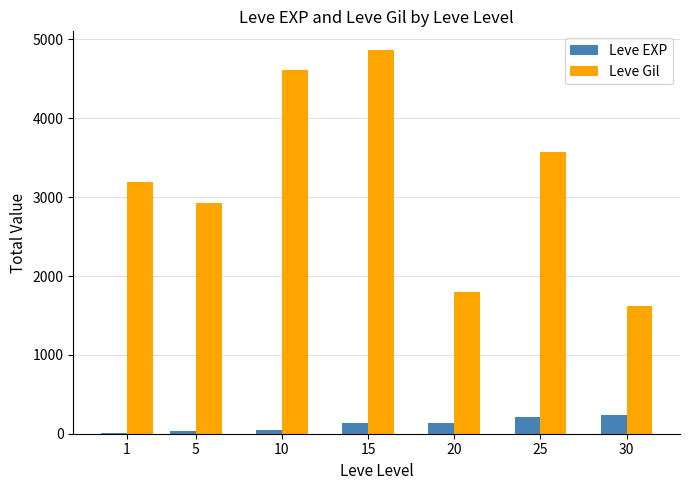

How many series are shown in this chart?

2